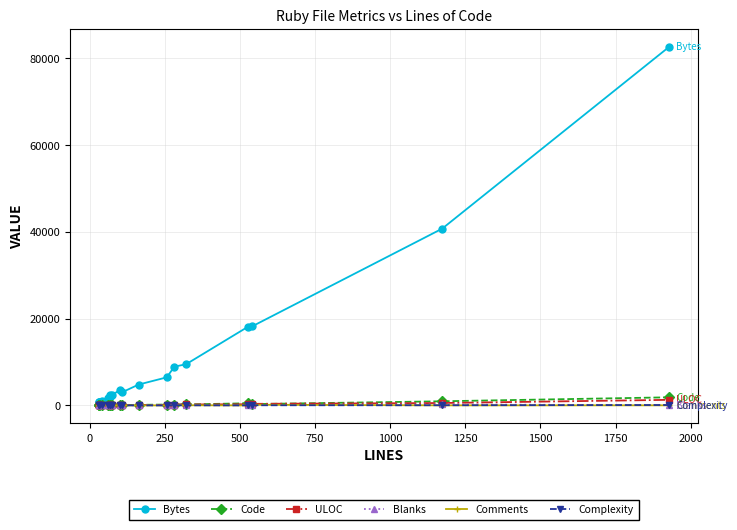

Where does the Complexity series first go above 6?

2000